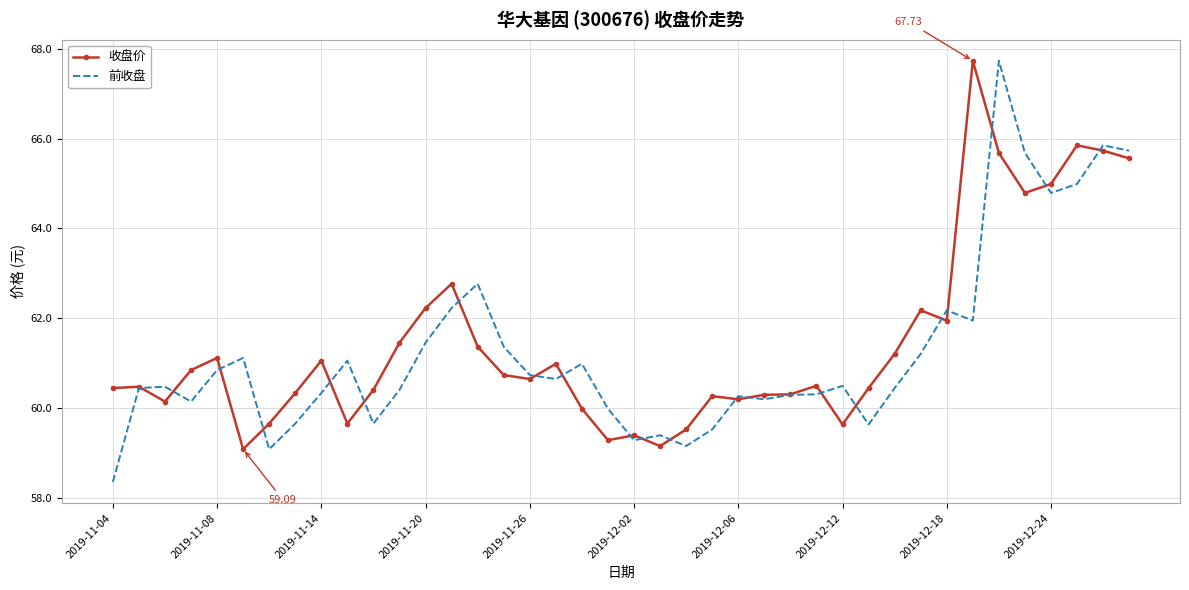

Where is 前收盘 nearest to the value 63?

14